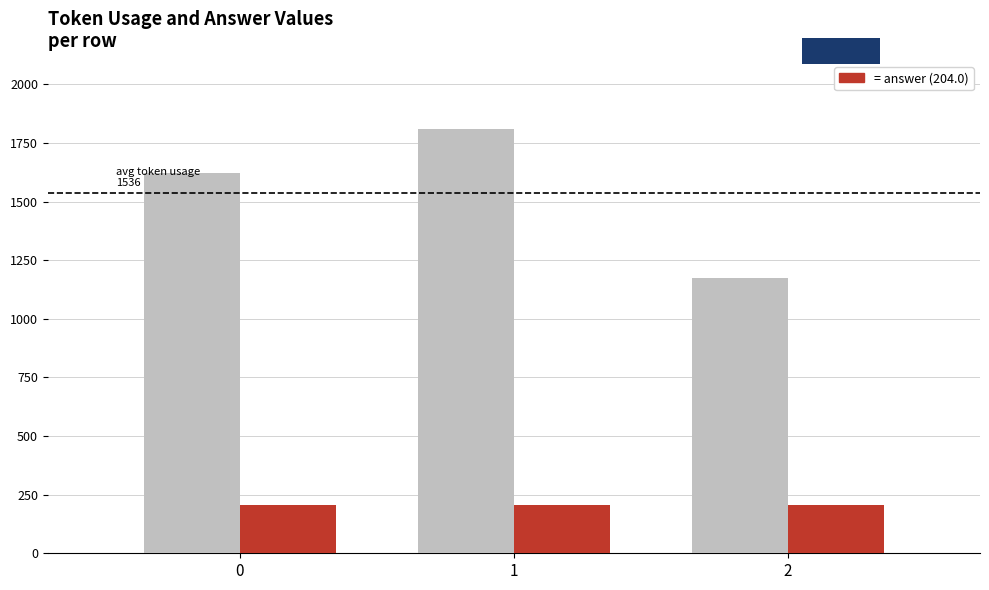

What is the total value across all series at 0?

1826